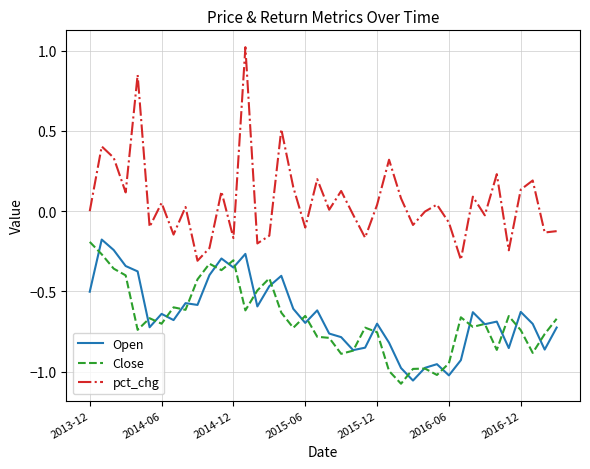

Which series has the largest total across all categories?

pct_chg